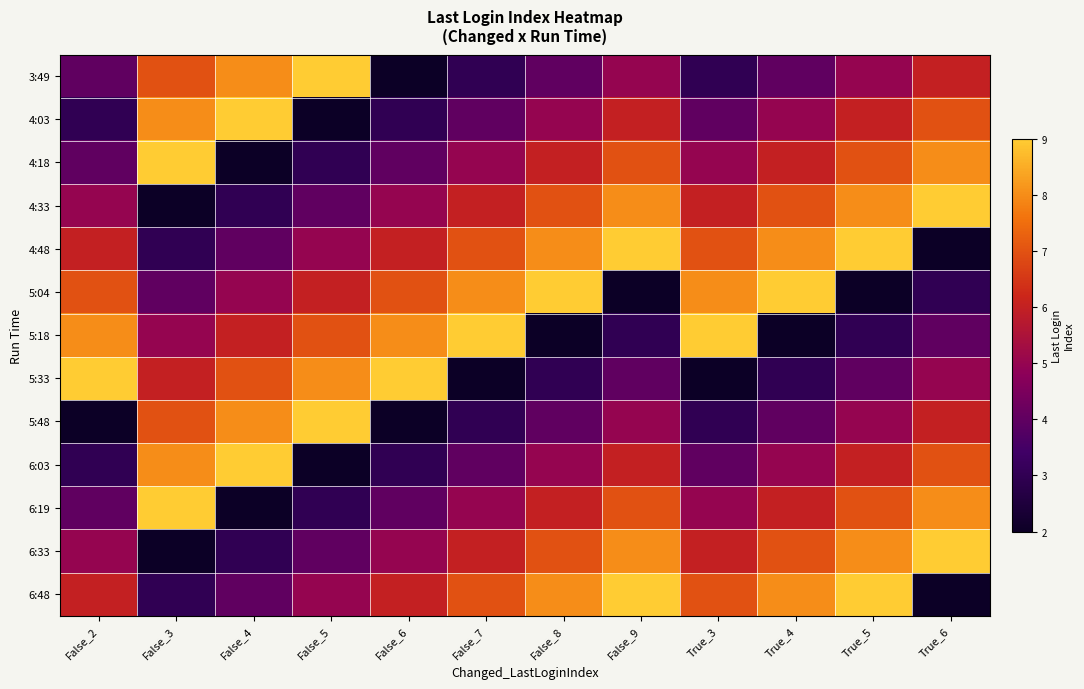

At which category does the chart reach its peak across all series?

False_5